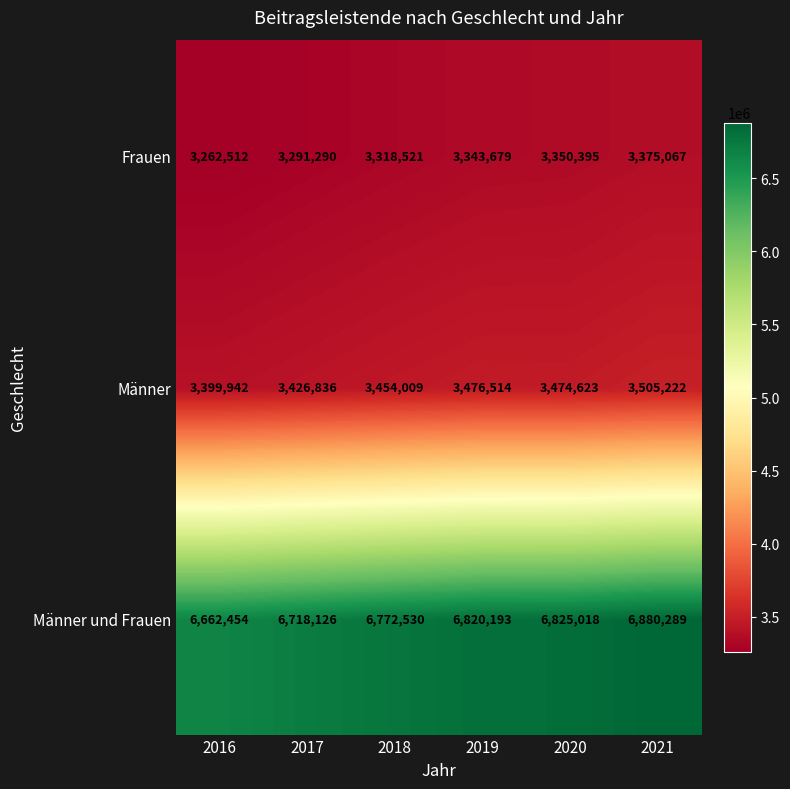

How many categories are shown in the chart?

6